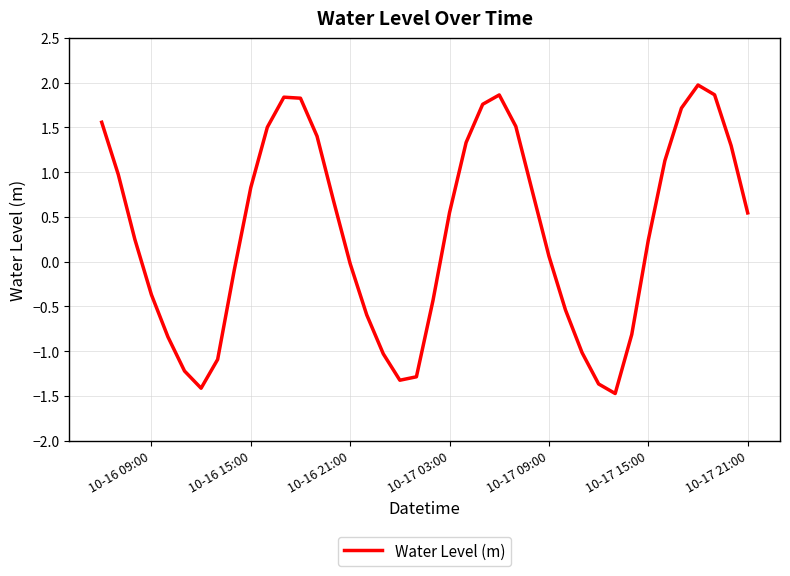

What is the greatest value displayed?

2.0